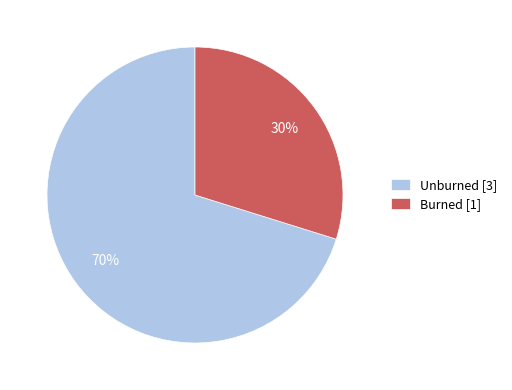

What is the smallest slice in the pie chart?

Burned [1]